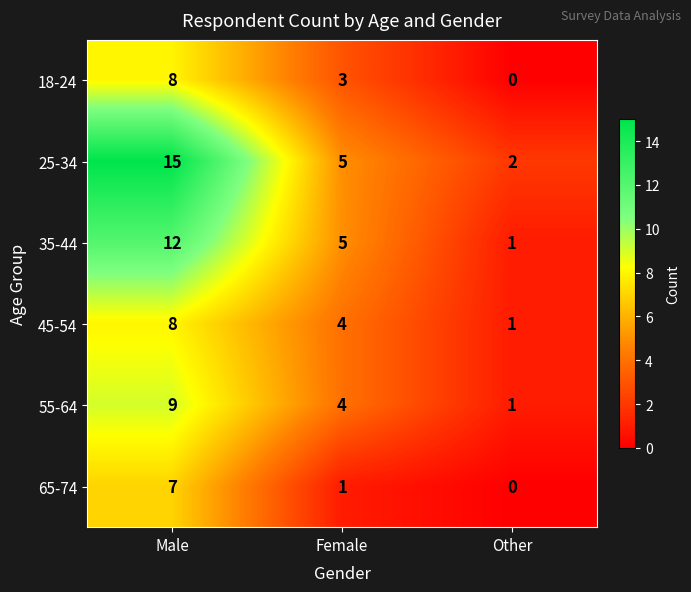

List the labels in order of 45-54 value, smallest first.

Other, Female, Male